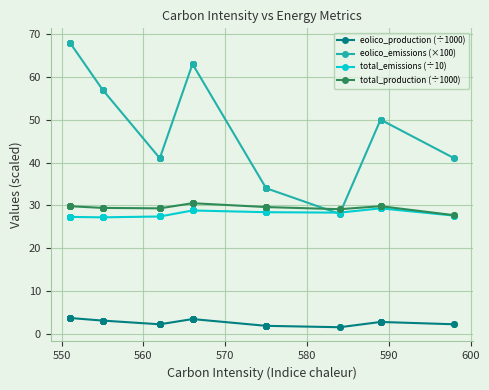

What is the greatest value displayed?

68.0